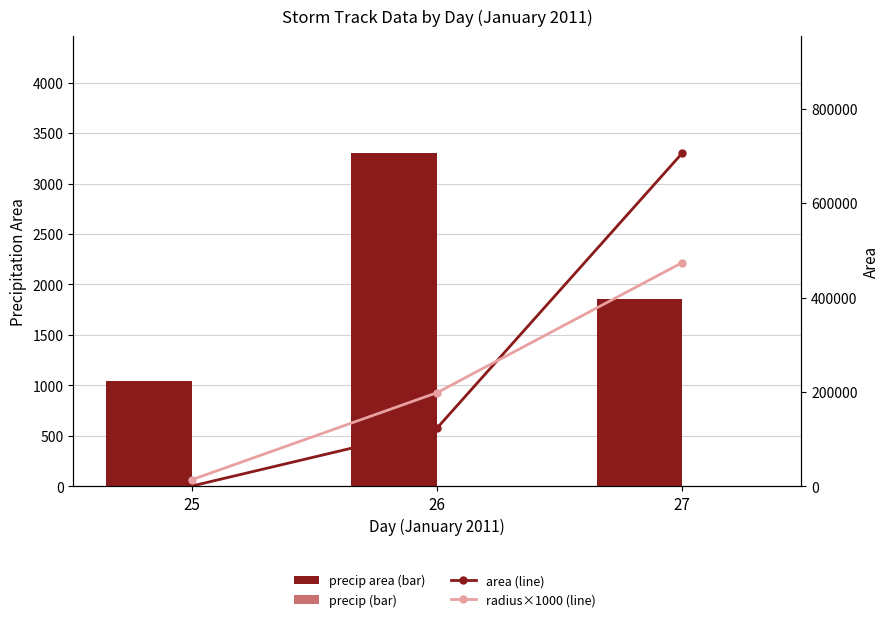

Rank the series at 26 from highest to lowest value.

radius (×1000), area, precip area, precip